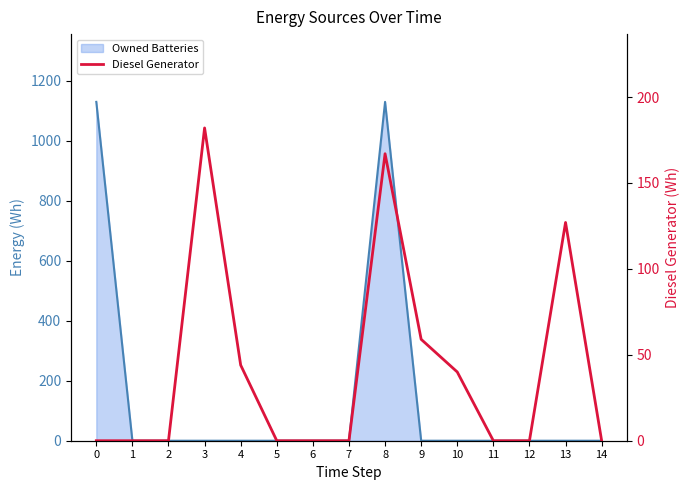

Which has a higher value, 11 or 13?

13